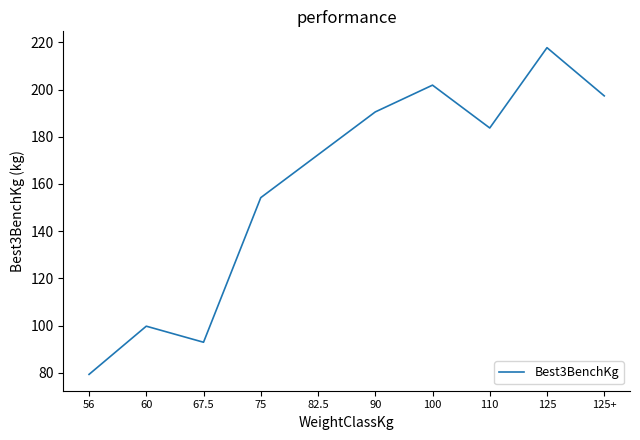

What is the smallest value displayed?

79.4